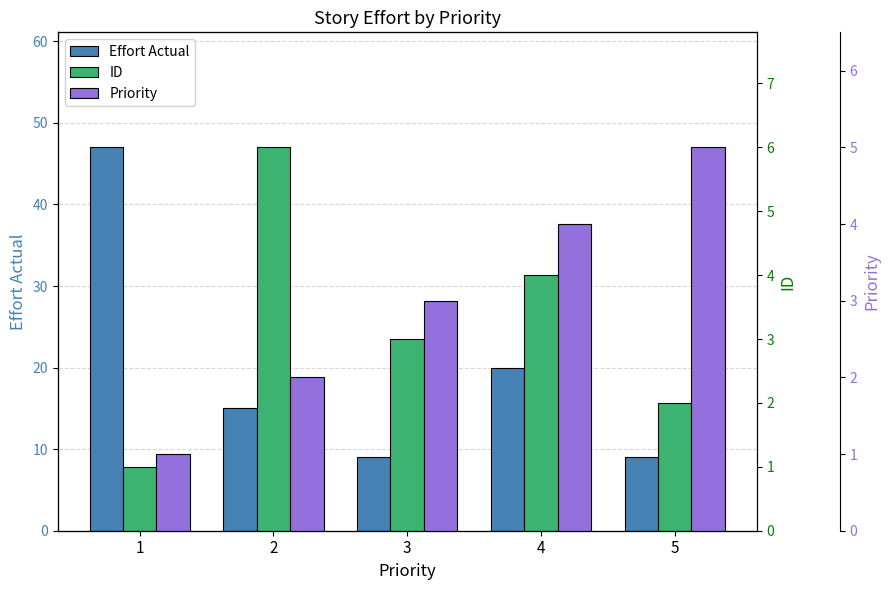

At which label does Effort Actual first exceed 15?

1